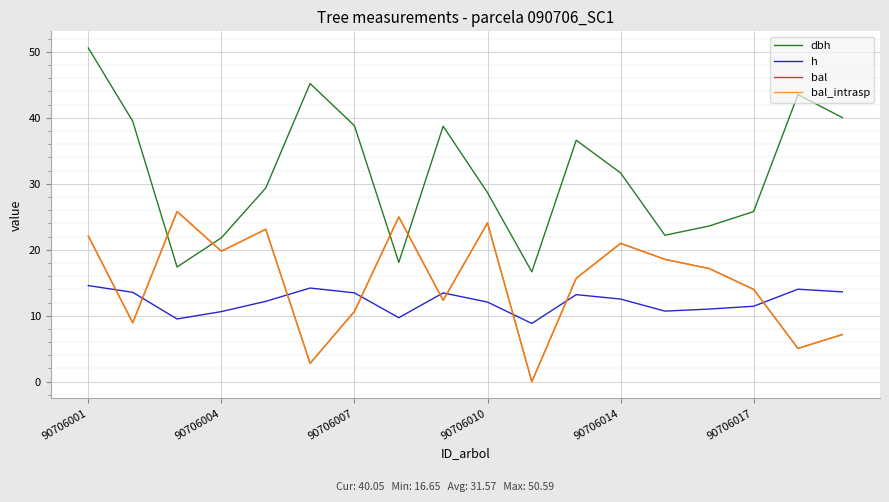

Is this an area chart (filled region under the line)?

No